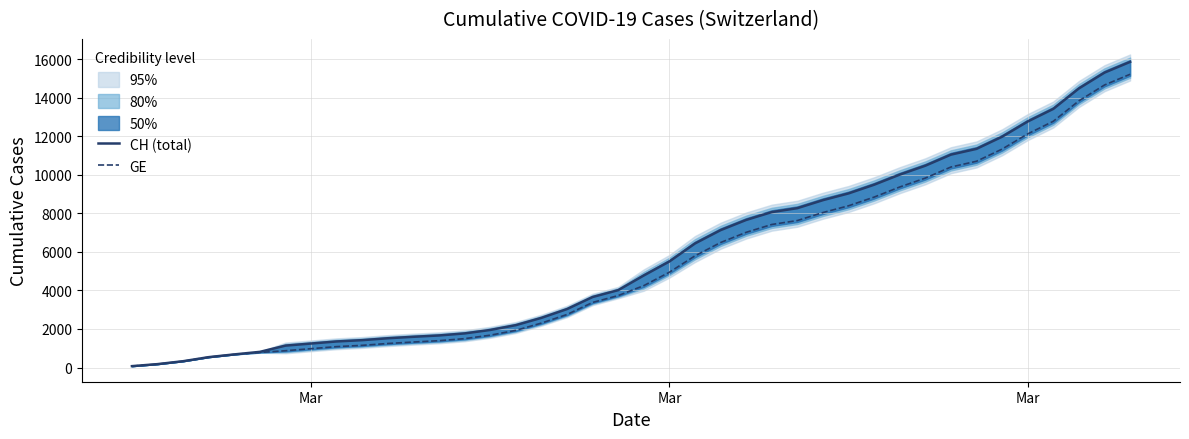

Is this an area chart (filled region under the line)?

No